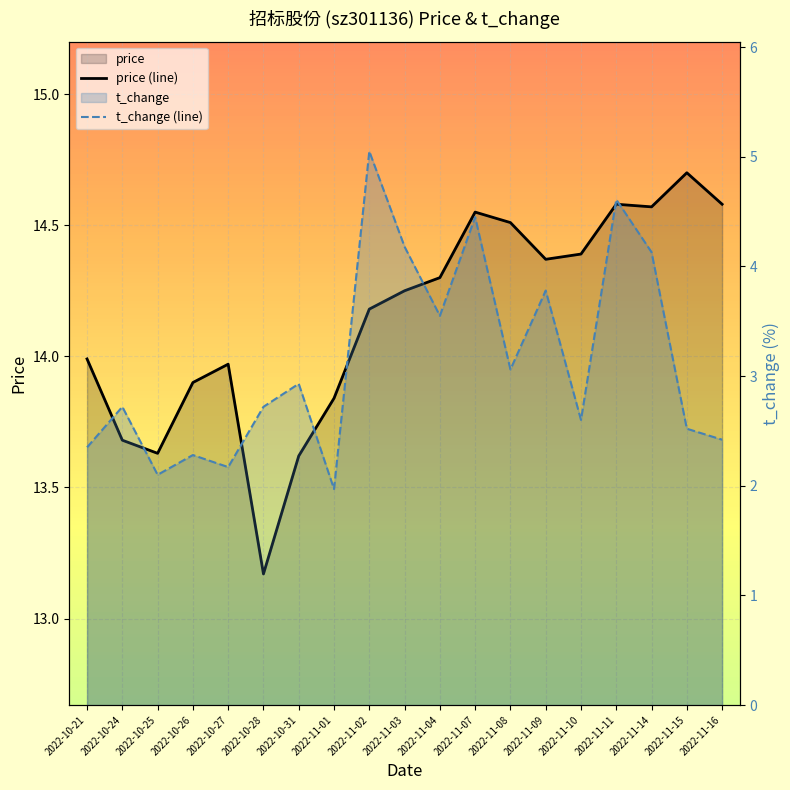

In price (line), how many points are higher than both neighbors (excluding endpoints)?

4